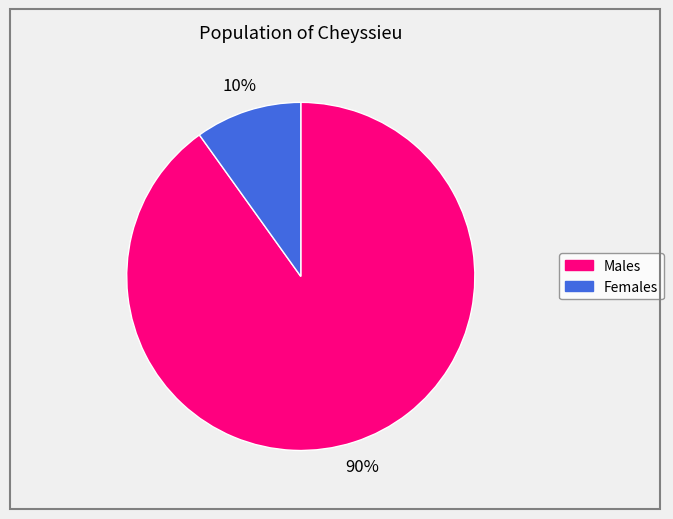

To the nearest percent, what is the average slice percentage?

50%